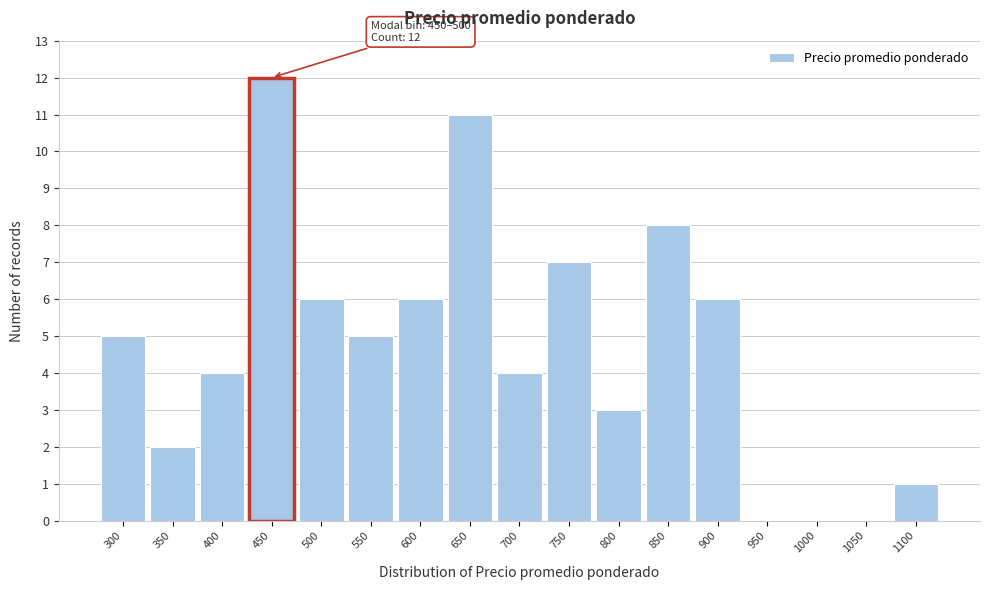

Reading left to right, transcribe all the data shown in this chart.

300=5	350=2	400=4	450=12	500=6	550=5	600=6	650=11	700=4	750=7	800=3	850=8	900=6	950=0	1000=0	1050=0	1100=1